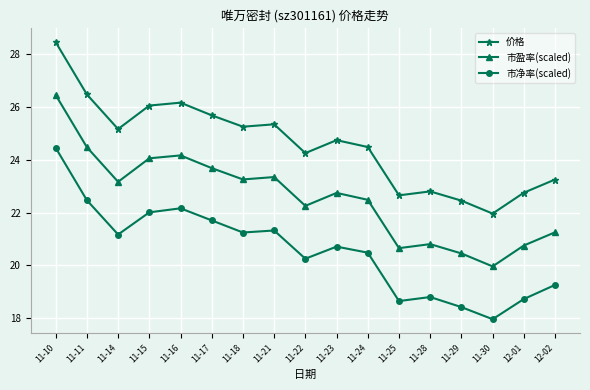

Is this an area chart (filled region under the line)?

No